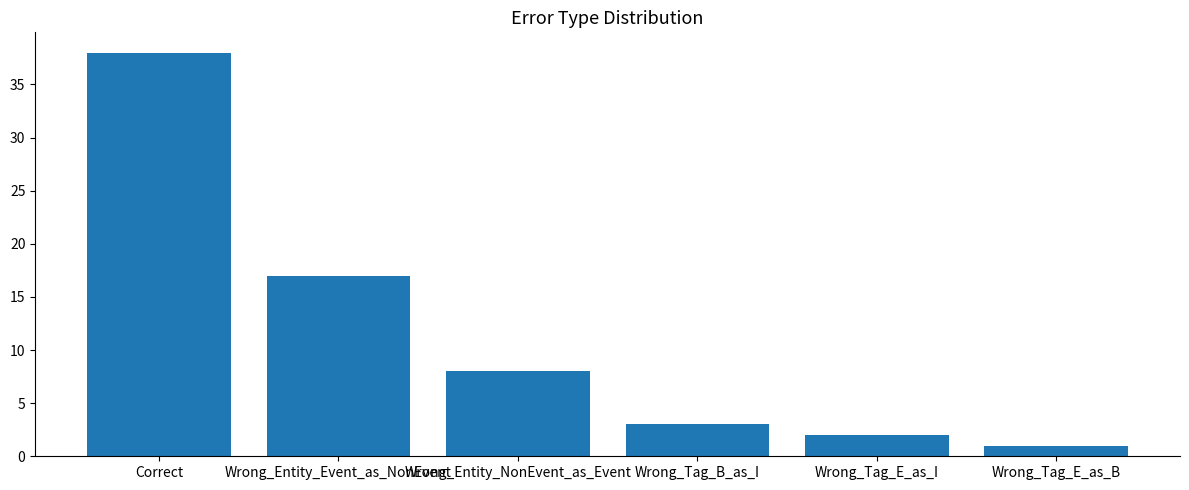

What position from the left is Wrong_Tag_B_as_I?

4